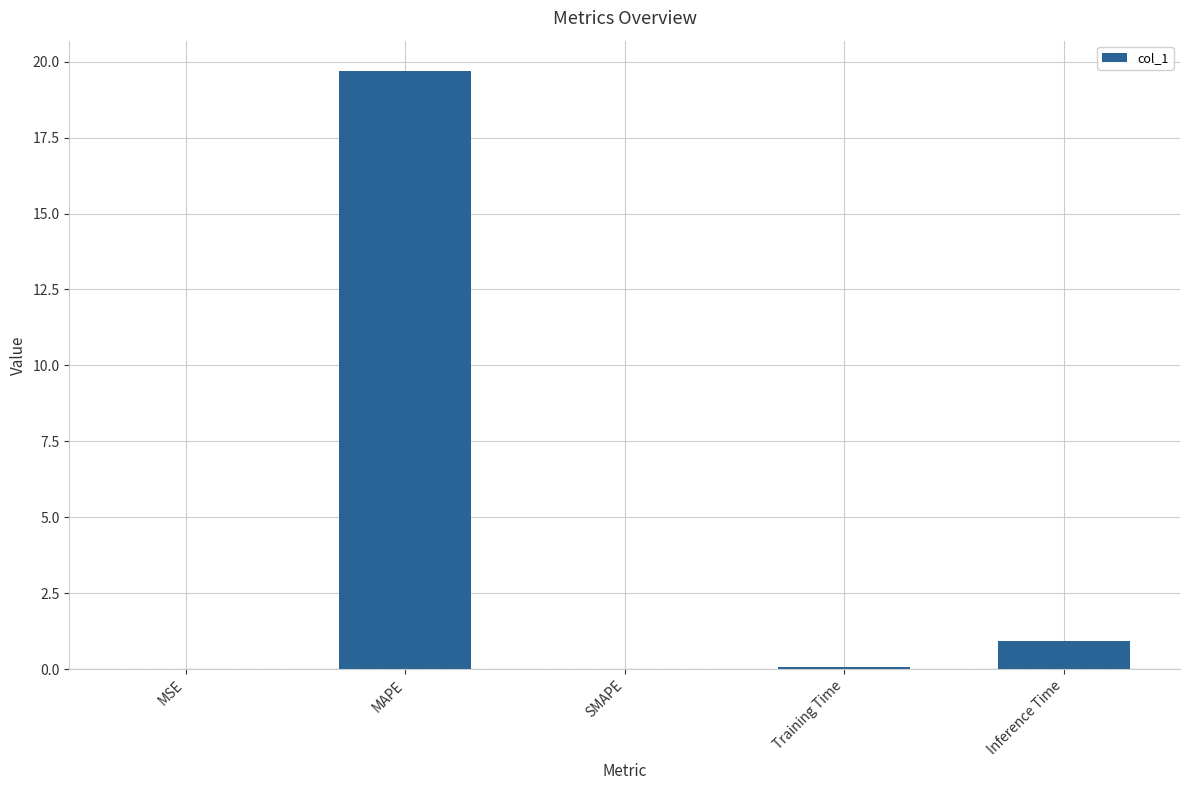

At which category does the chart reach its peak across all series?

MAPE